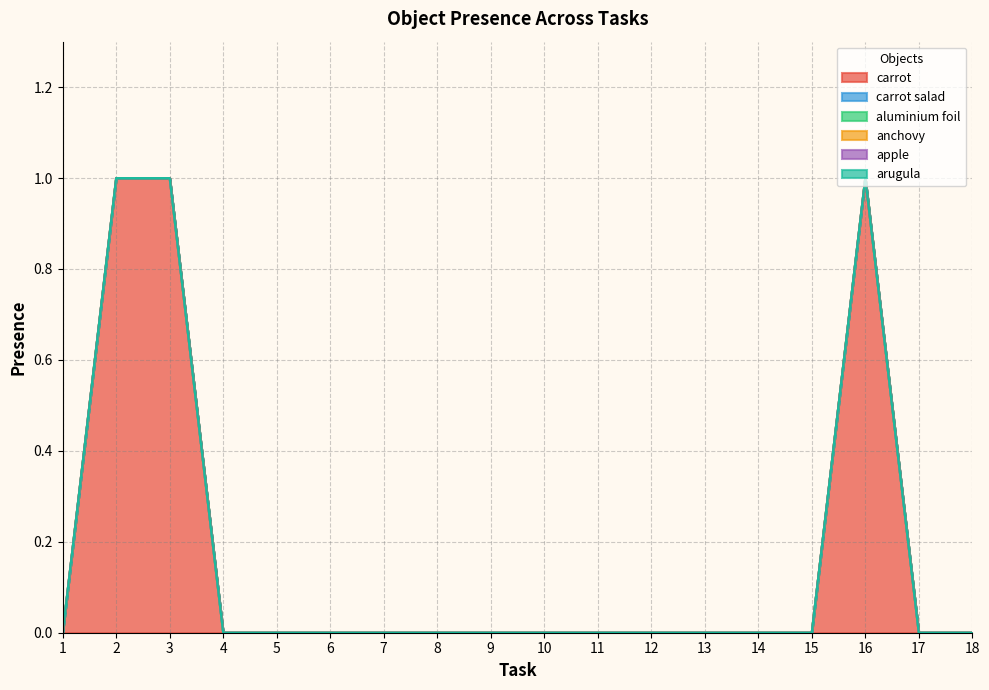

At which category is the sum across all series the highest?

2